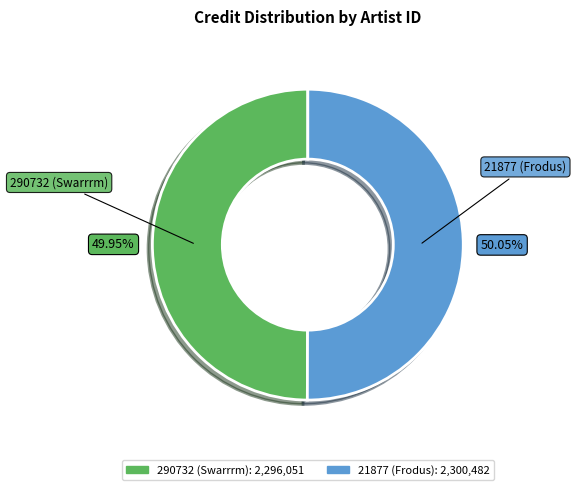

What is the ratio of the value at 290732 (Swarrrm) to the value at 21877 (Frodus)?

1.0